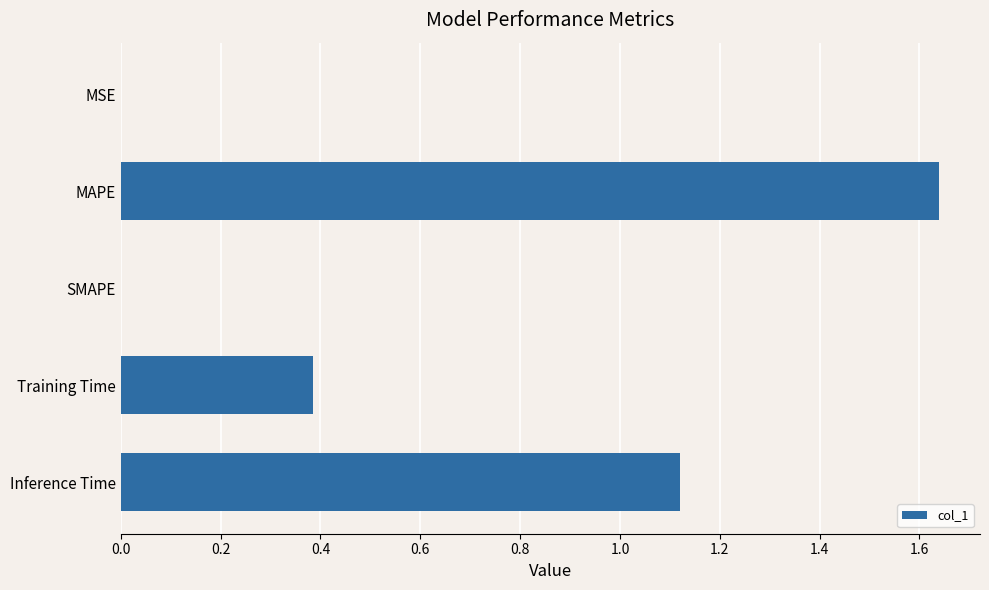

What is the average value?

0.6